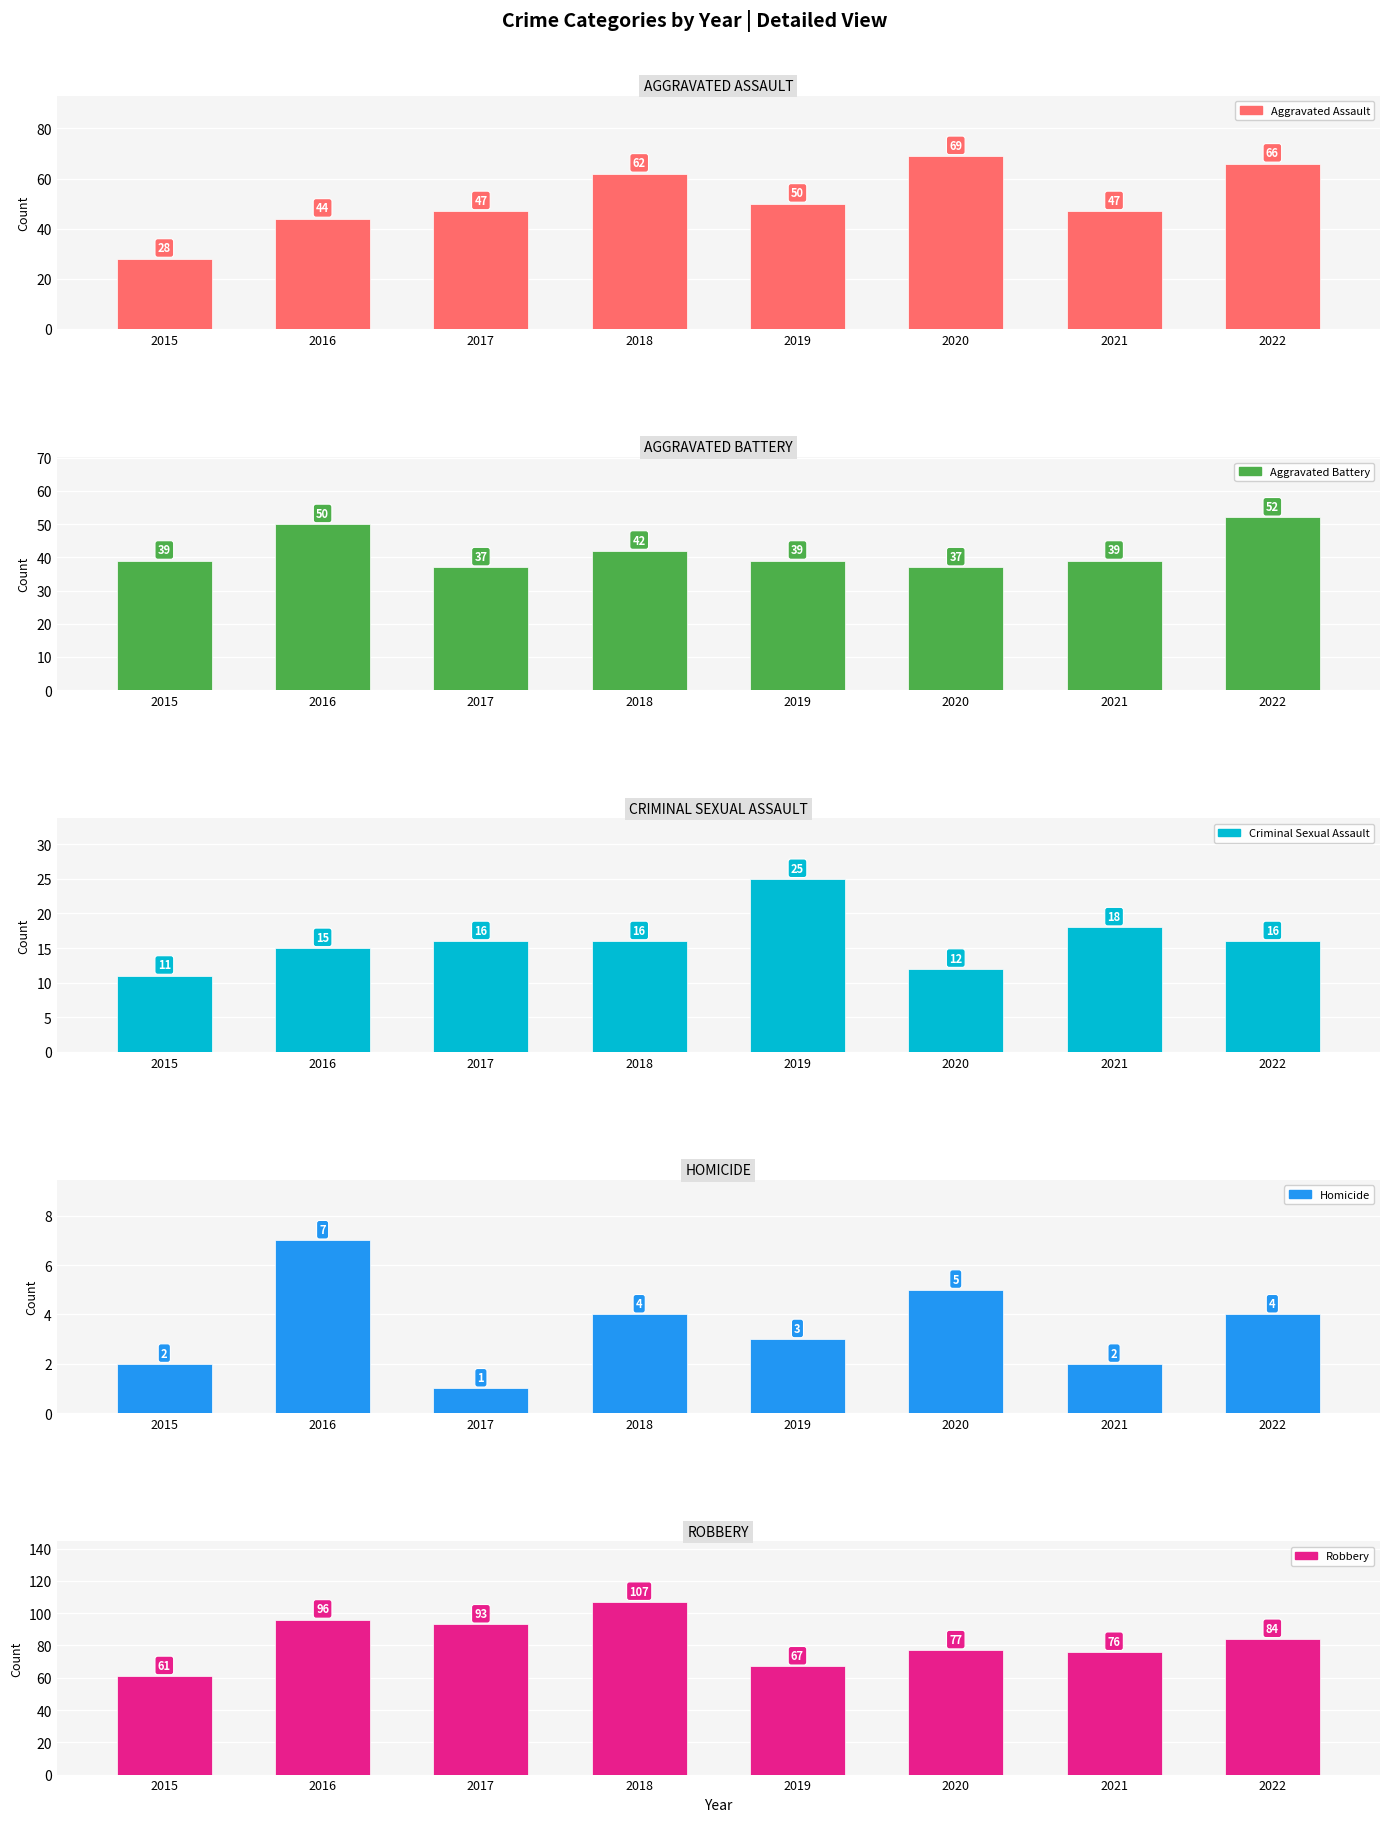

At which category does the chart reach its minimum across all series?

2017